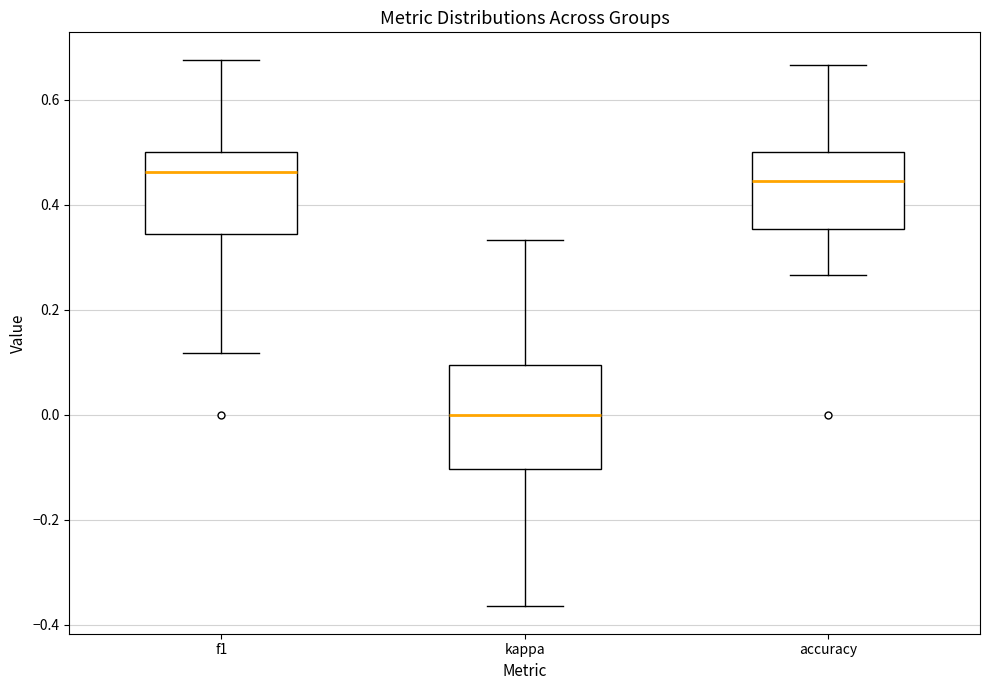

Reading left to right, read every box against the y-axis: the position of its median line, the range the box covers, and the ends of its whiskers. The values are not printed on the chart, so give them approximately, as read against the axis.

f1: median 0.46, box 0.34 to 0.50, whiskers 0.12 to 0.68
kappa: median 0.00, box -0.10 to 0.10, whiskers -0.36 to 0.34
accuracy: median 0.44, box 0.36 to 0.50, whiskers 0.26 to 0.66